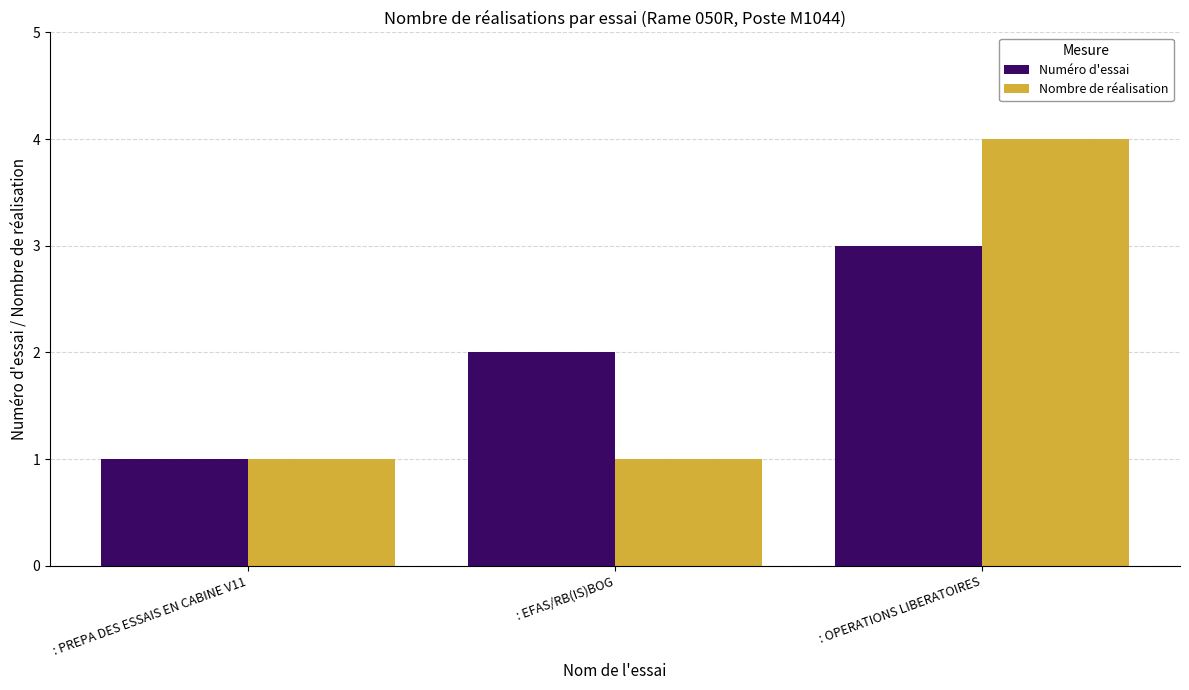

What is the spread (max minus min) of values at : OPERATIONS LIBERATOIRES?

1